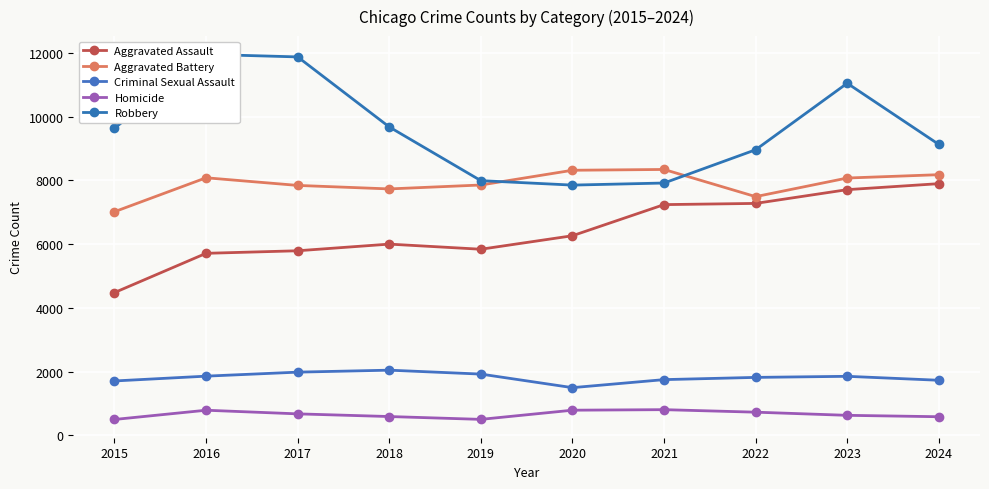

What is the difference between the Criminal Sexual Assault values at 2018 and 2016?

188